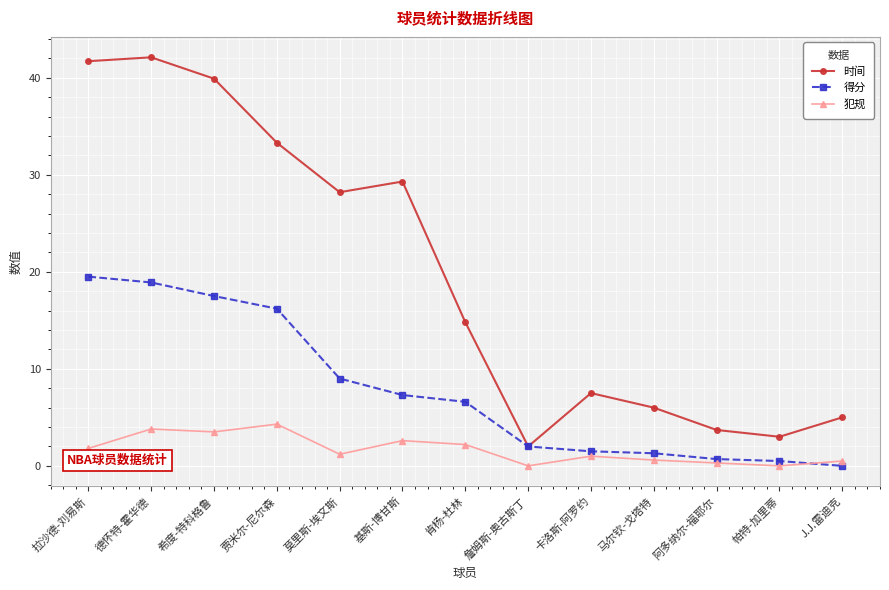

Is this an area chart (filled region under the line)?

No